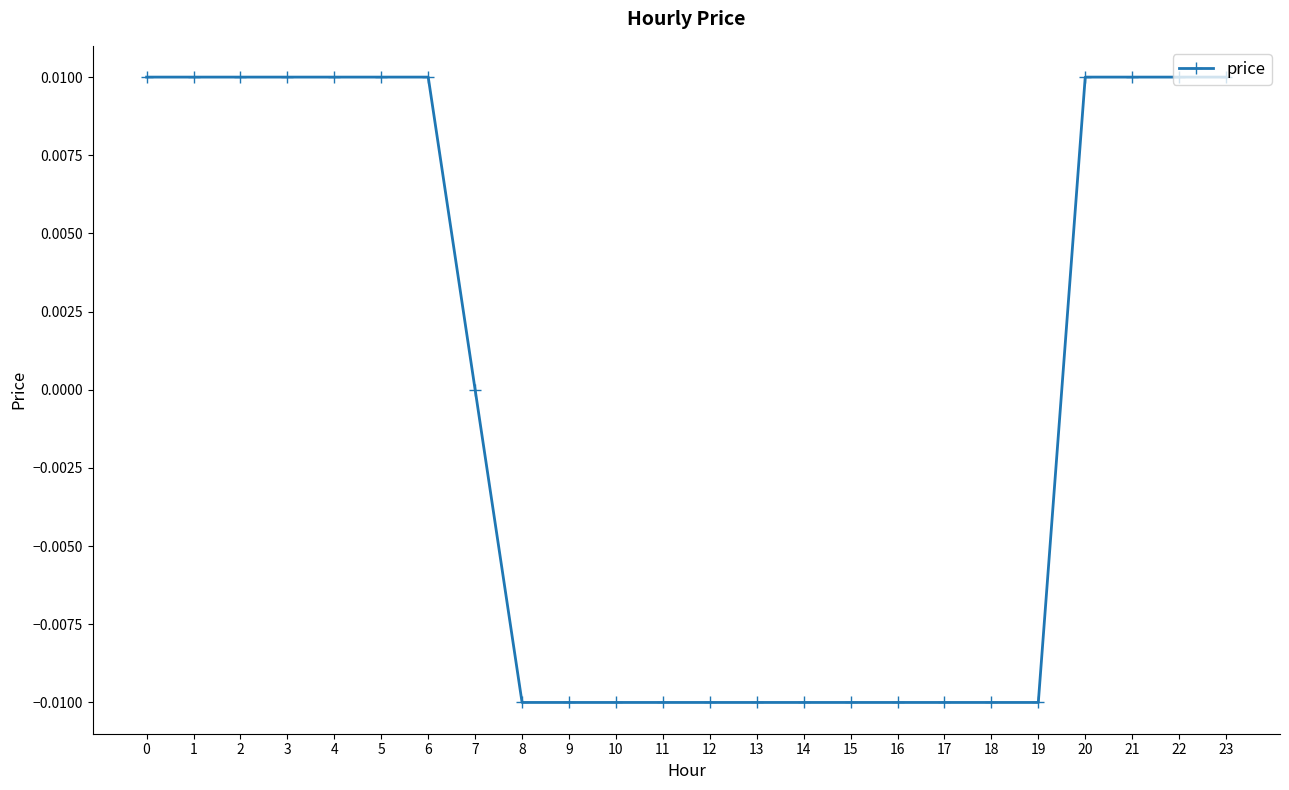

The chart shows a value of -0.0 at 15. True or false?

True